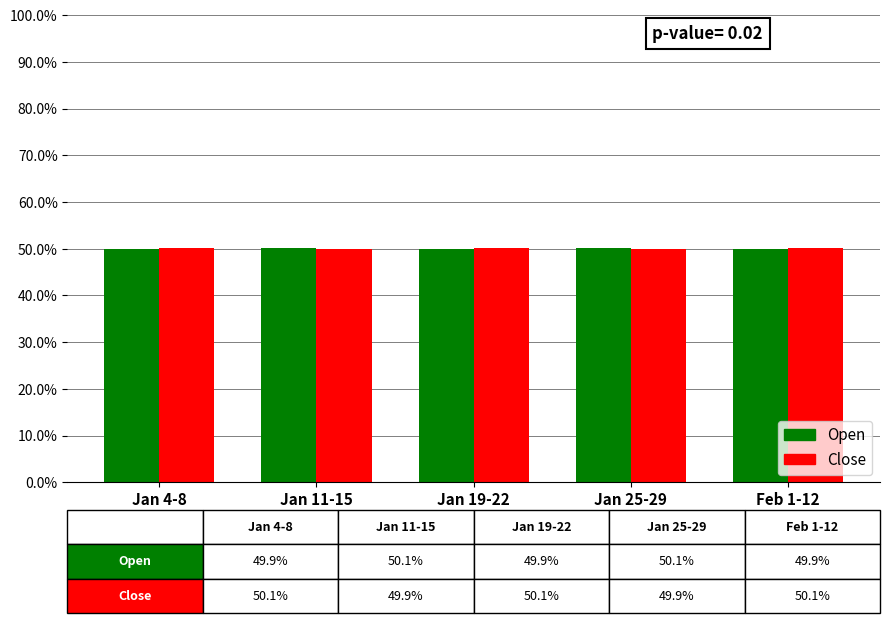

How many groups of bars are there?

5